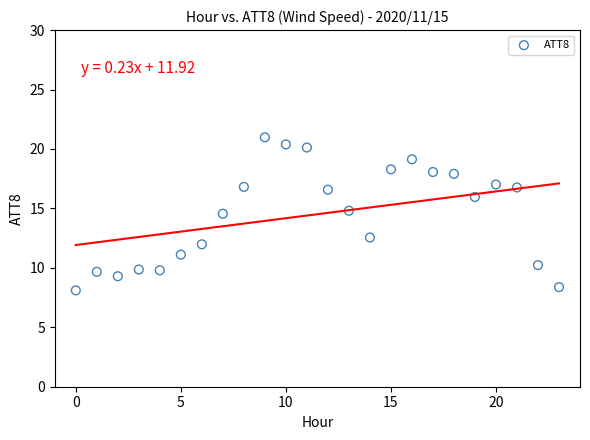

What is the range of Y values (max minus min)?

12.9